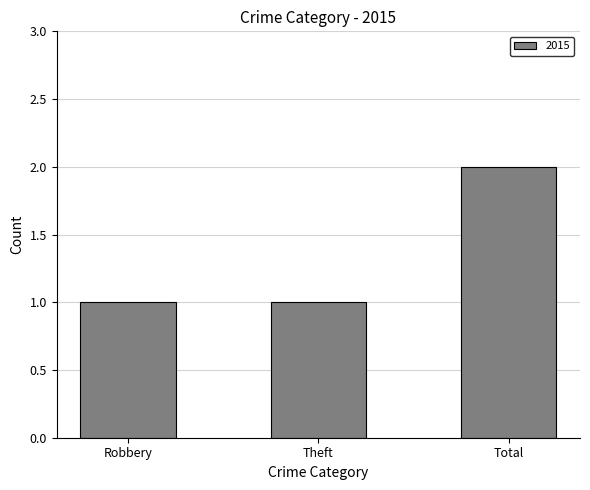

The value at Robbery is 1. True or false?

True